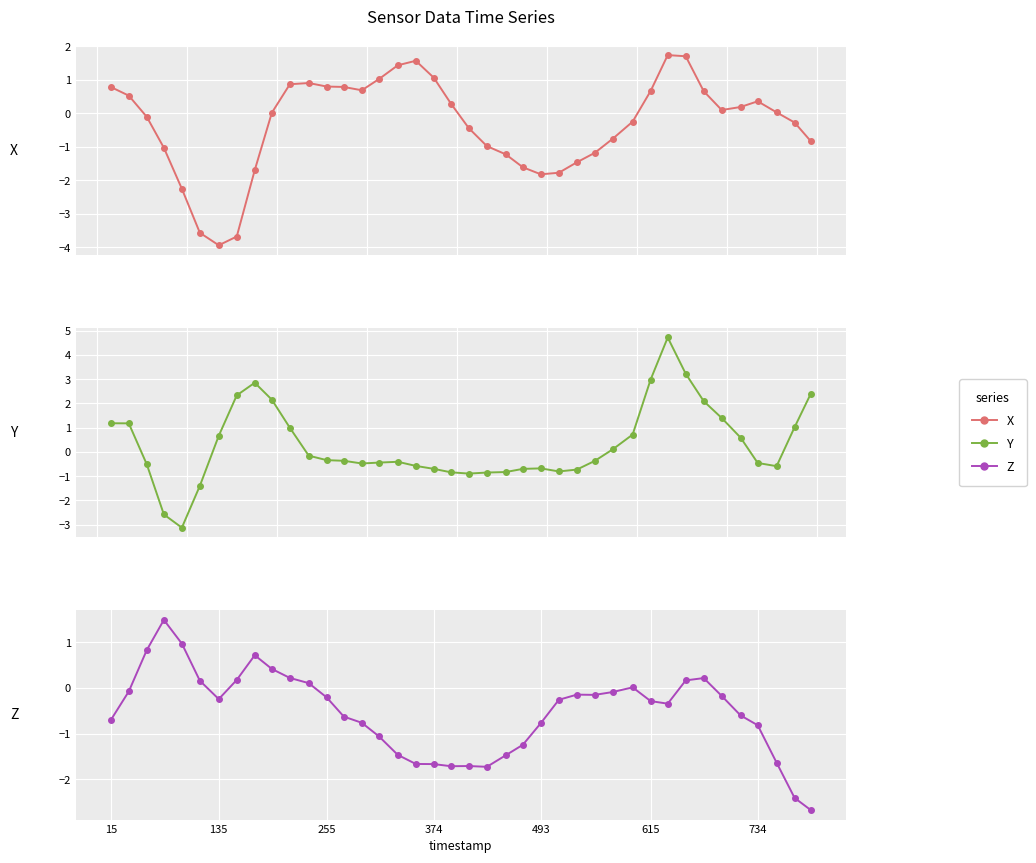

How many values in the X series exceed 0?

21